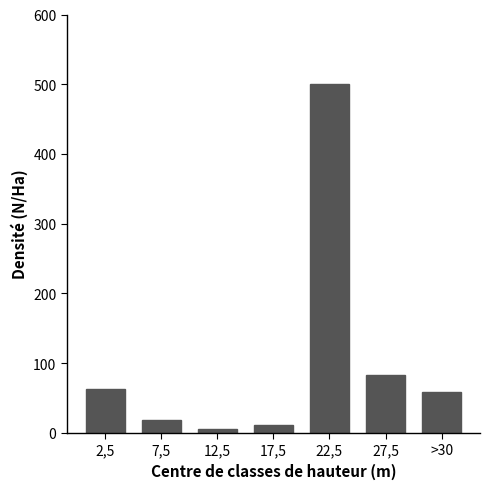

Reading right to left, what are all the values shown in this chart?

>30=58.3	27,5=82.7	22,5=500.0	17,5=11.5	12,5=5.8	7,5=17.8	2,5=62.3